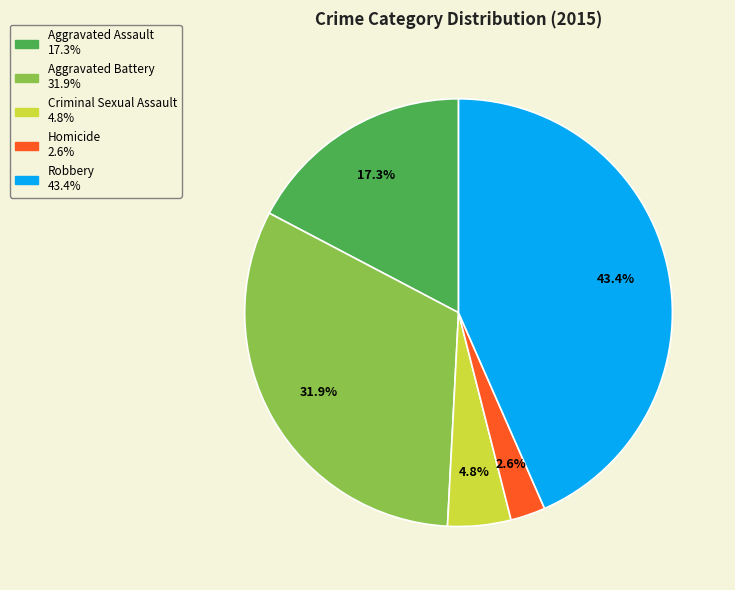

How many segments does this pie chart have?

5